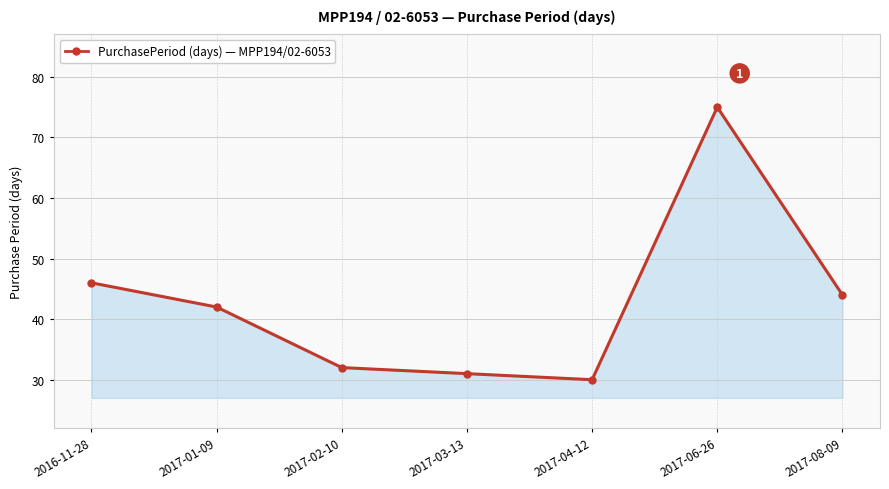

How many lines are shown in the chart?

1